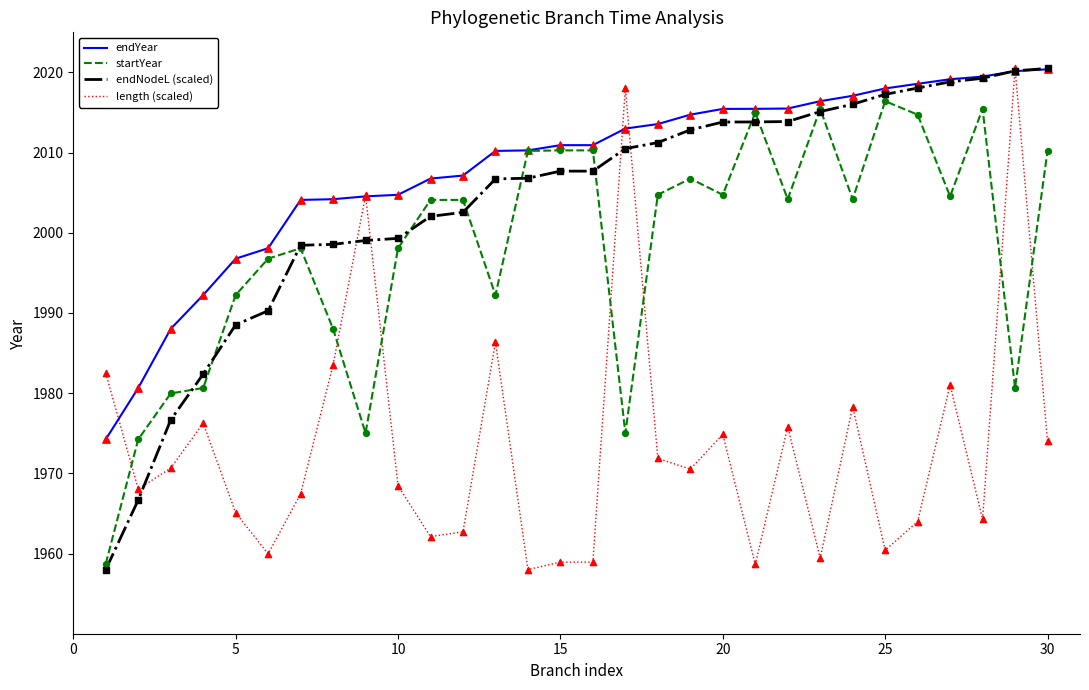

Which series has the largest total across all categories?

endYear